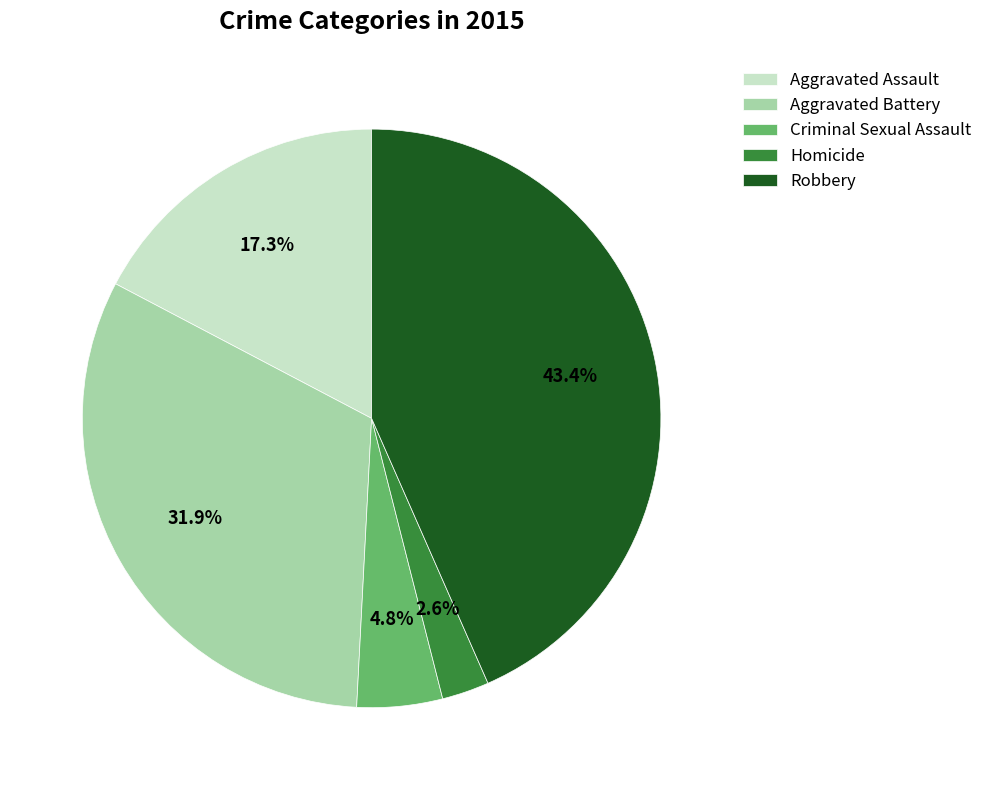

To the nearest percent, what percentage of the pie is Criminal Sexual Assault?

5%